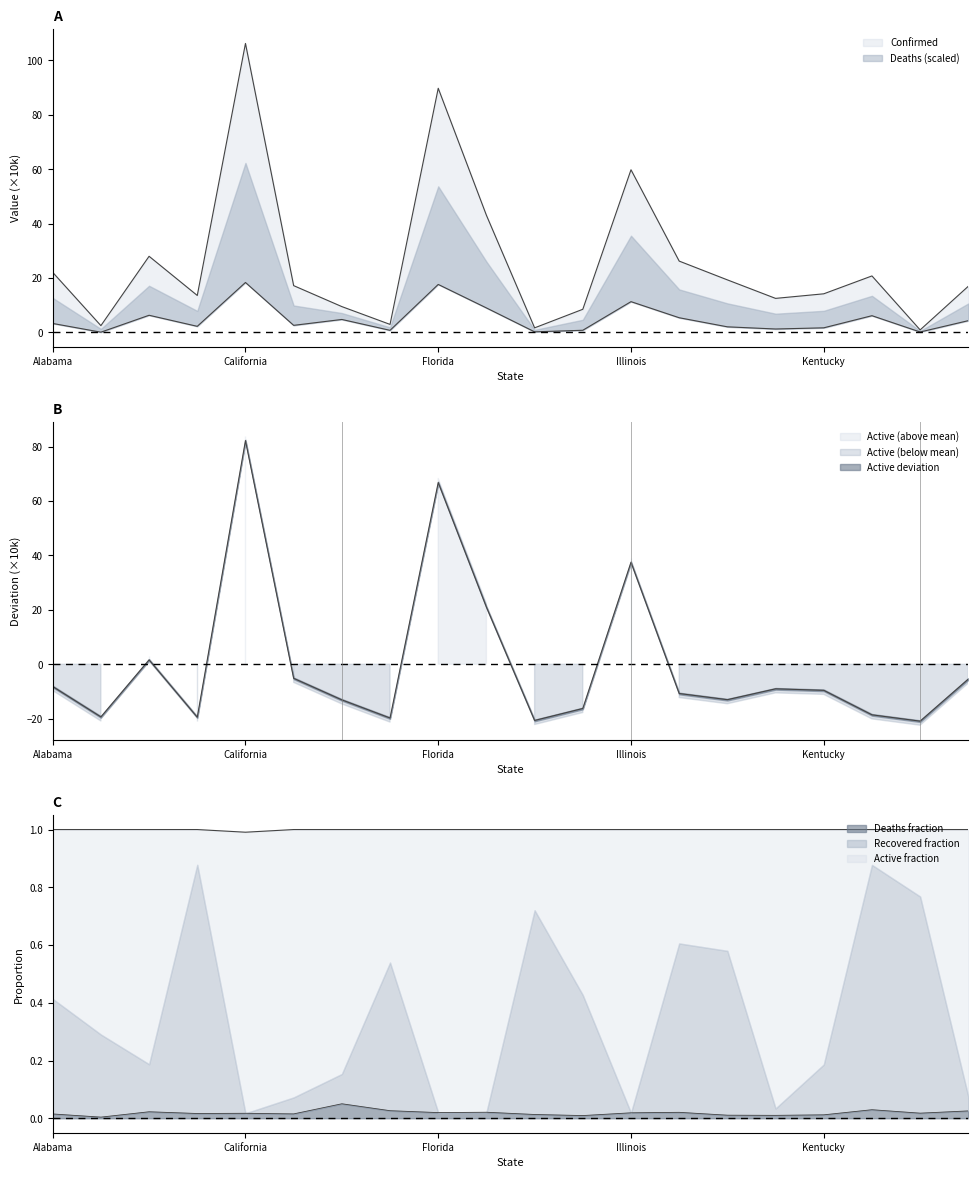

Where does the Deaths series first go above 3?

Alabama